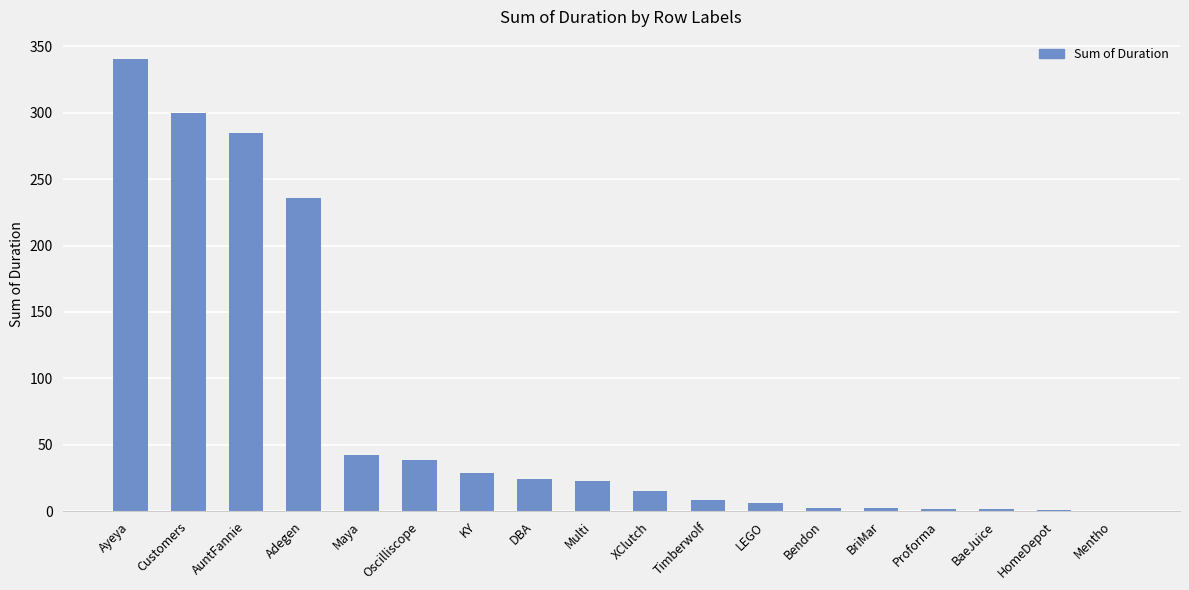

What is the sum of the values at Timberwolf and Mentho?

9.1